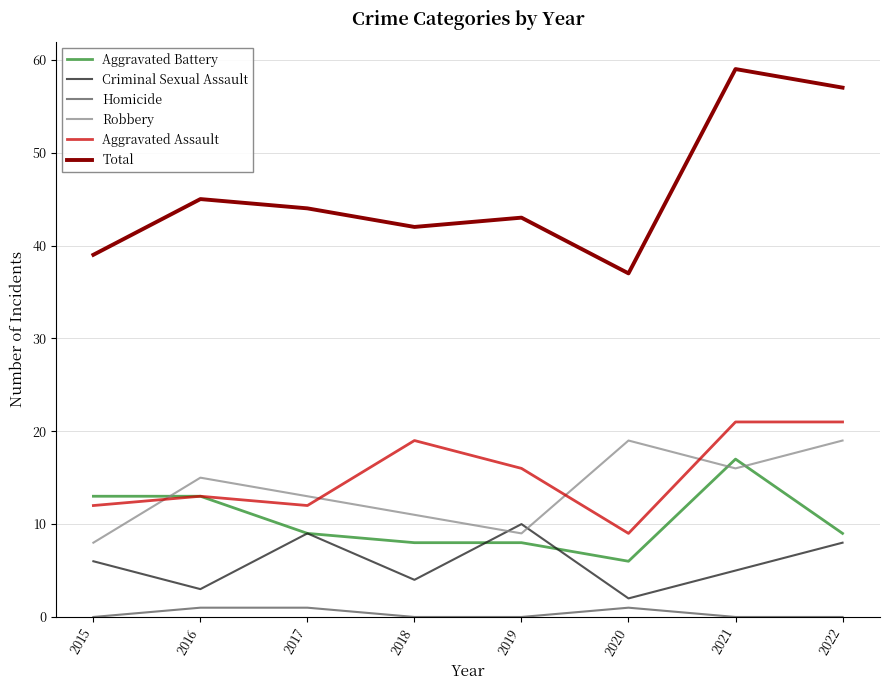

At which category is the sum across all series the highest?

2021